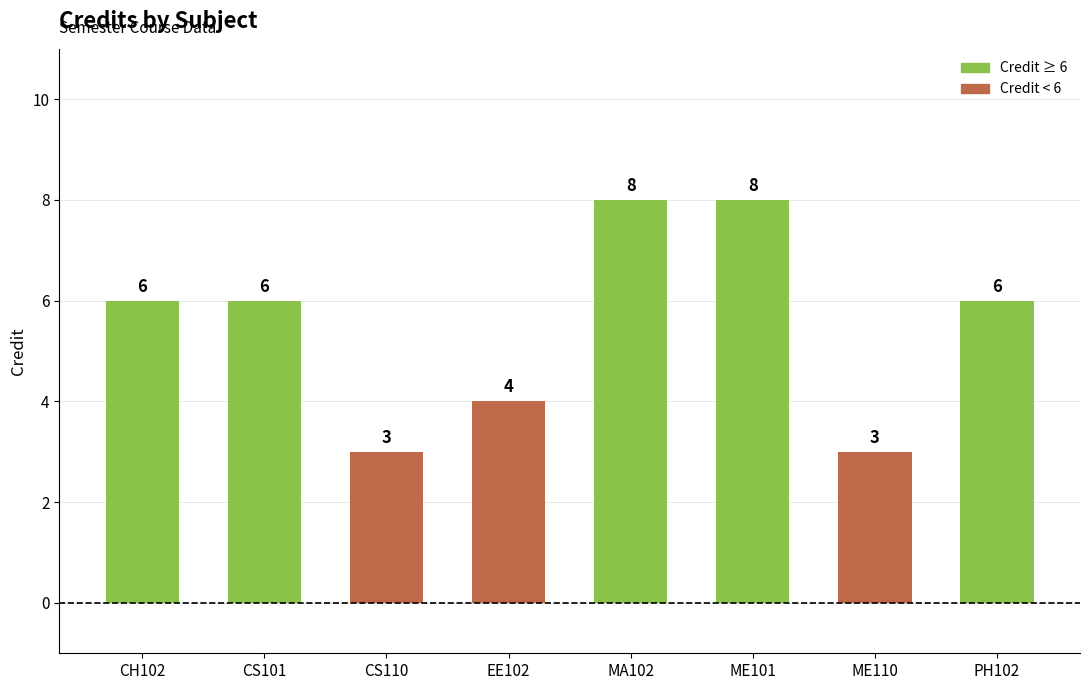

What is the difference between the values at PH102 and CS110?

3